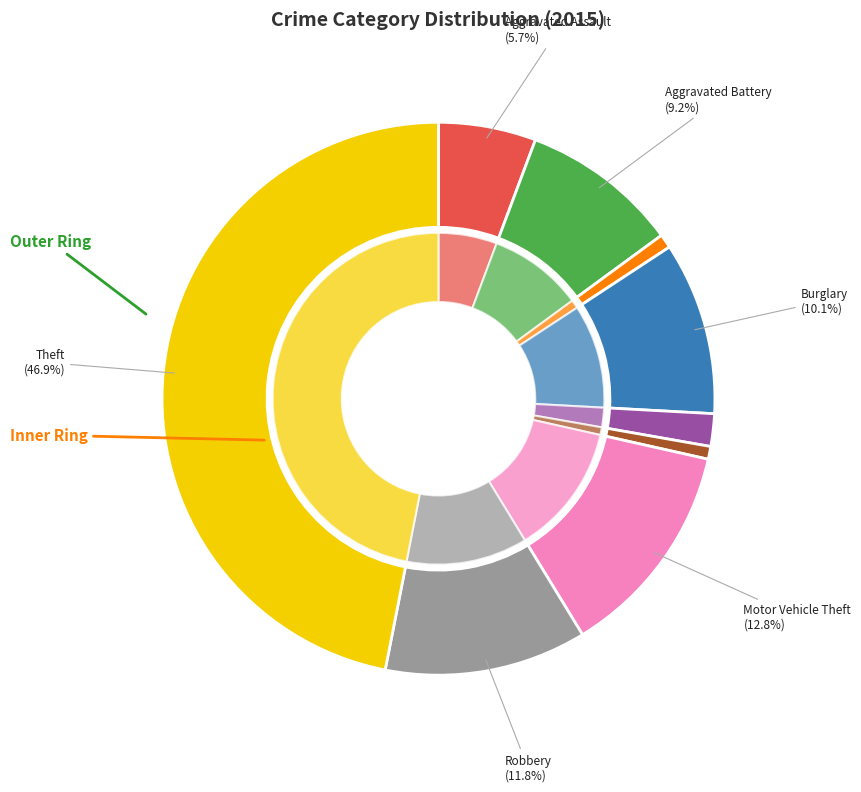

Which slice is the smallest?

Homicide